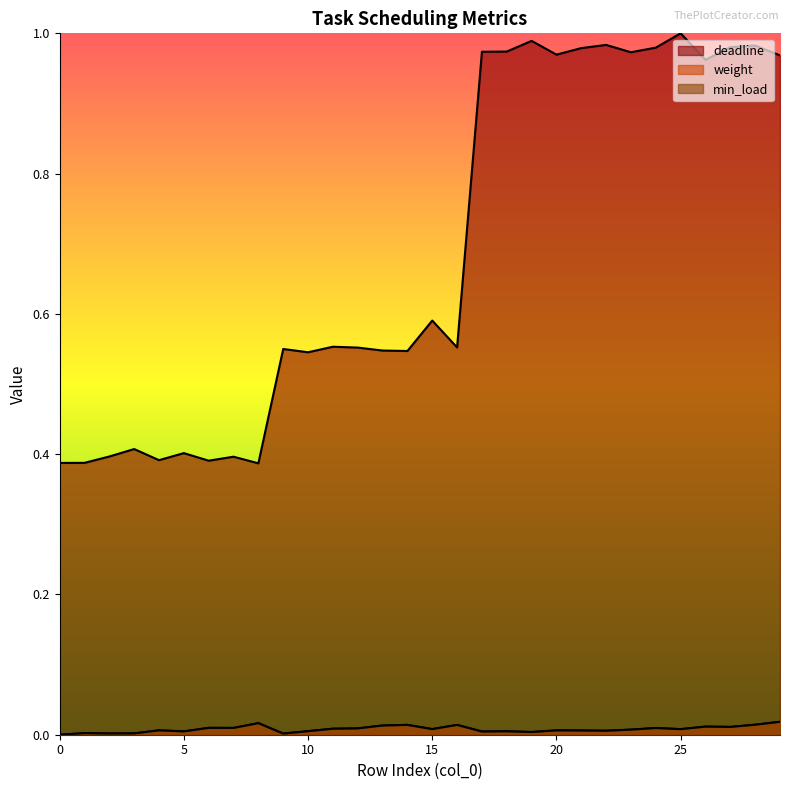

True or false: weight and deadline intersect in this chart.

False